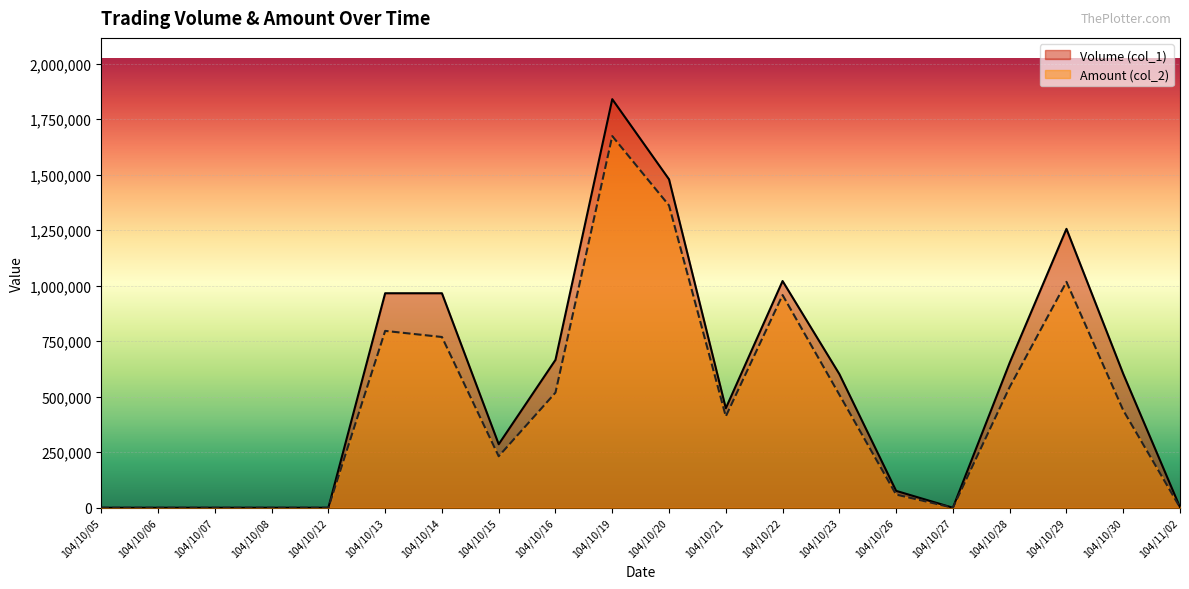

Is the value of Volume (col_1) at 104/10/16 greater than the value of Amount (col_2) at 104/10/16?

Yes